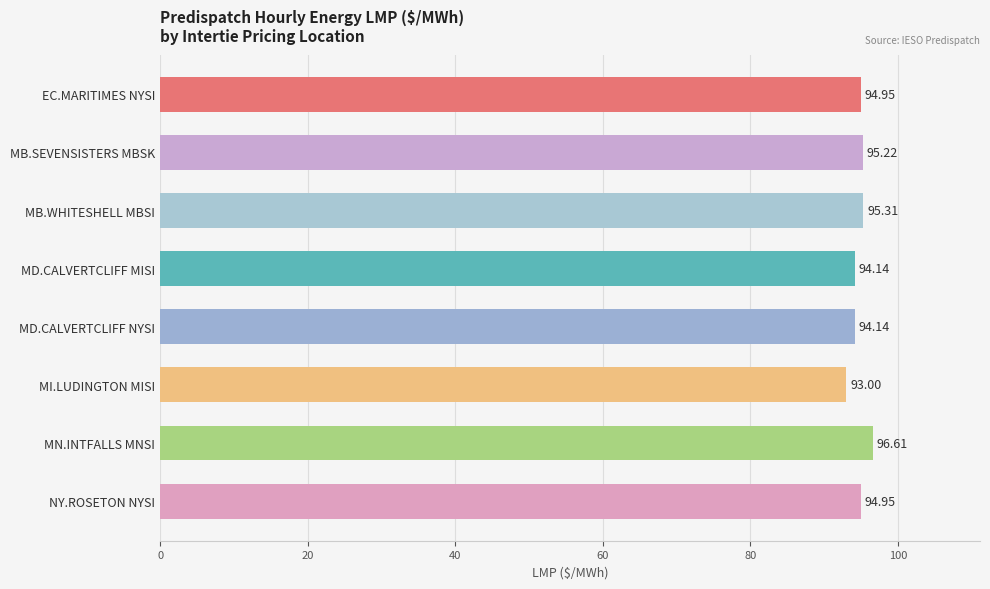

What is the label of the 1st bar from the bottom?

NY.ROSETON NYSI